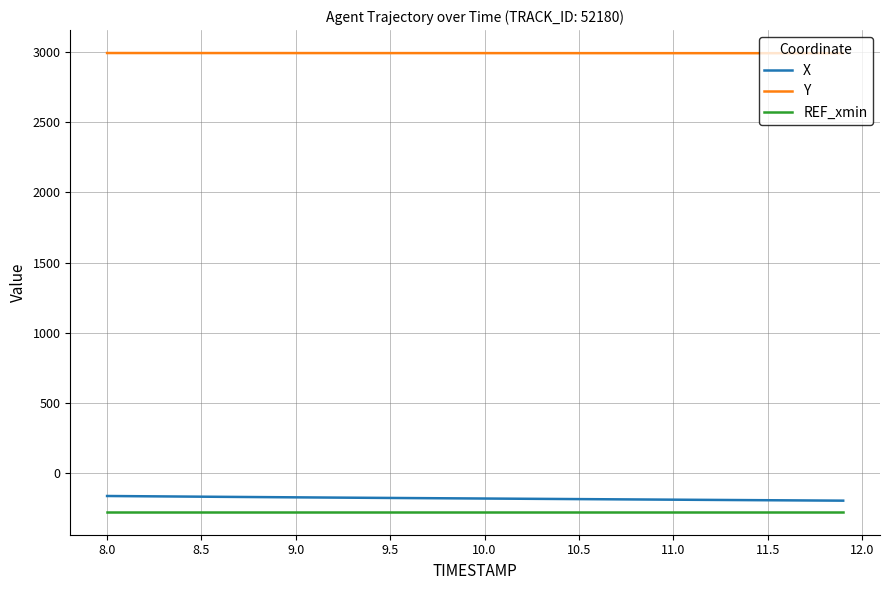

What is the difference between the second highest and minimum values in the Y series?

1.2